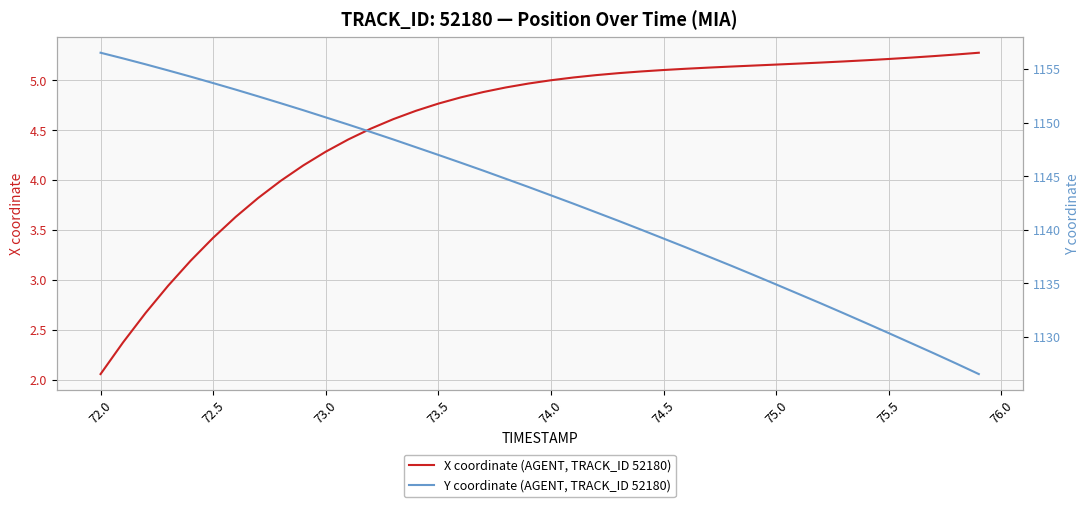

Reading left to right, extract all data points from this chart.

X: 2.1	2.4	2.7	2.9	3.2	3.4	3.6	3.8	4.0	4.1	4.3	4.4	4.5	4.6	4.7	4.8	4.8	4.9	4.9	5.0	5.0	5.0	5.1	5.1	5.1	5.1	5.1	5.1	5.1	5.1	5.2	5.2	5.2	5.2	5.2	5.2	5.2	5.2	5.3	5.3
Y: 1156.5	1156.0	1155.4	1154.9	1154.3	1153.7	1153.1	1152.5	1151.8	1151.2	1150.5	1149.8	1149.1	1148.4	1147.7	1147.0	1146.3	1145.5	1144.8	1144.0	1143.2	1142.4	1141.6	1140.8	1140.0	1139.2	1138.4	1137.5	1136.7	1135.8	1134.9	1134.0	1133.1	1132.2	1131.3	1130.4	1129.4	1128.5	1127.5	1126.5